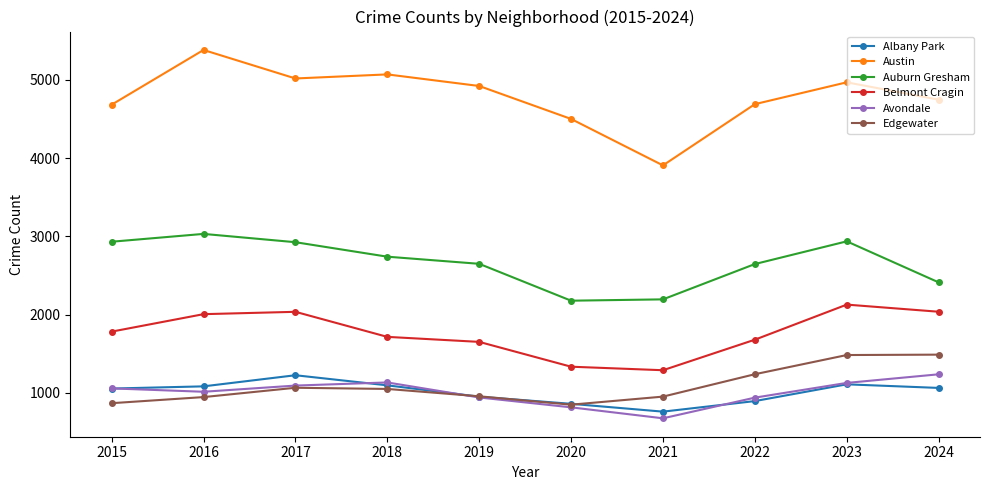

Is the value of Belmont Cragin at 2022 greater than the value of Avondale at 2023?

Yes